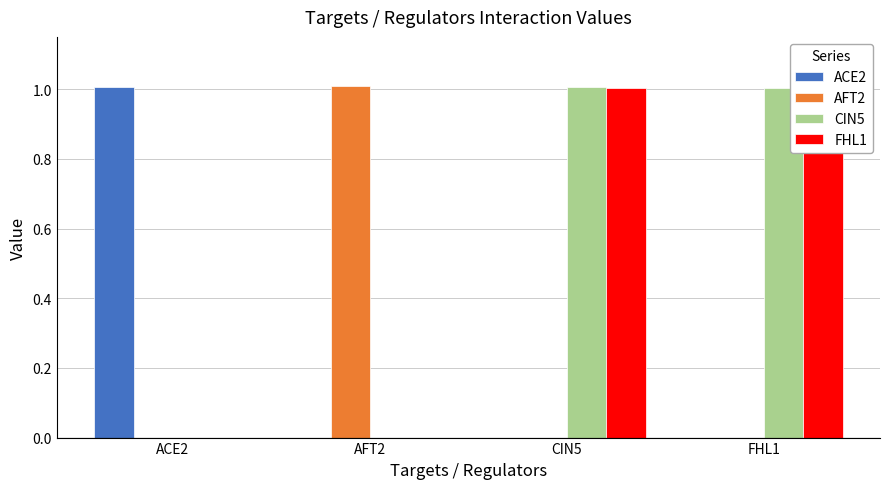

What is the maximum value shown in the chart?

1.0